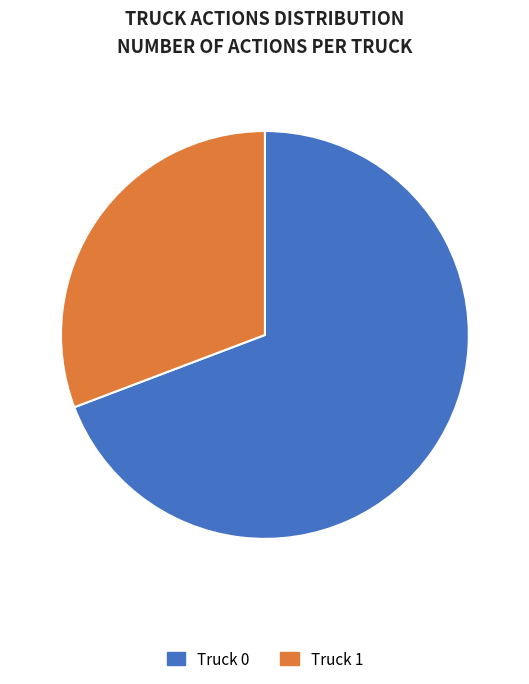

Which category has the biggest portion of the pie?

Truck 0